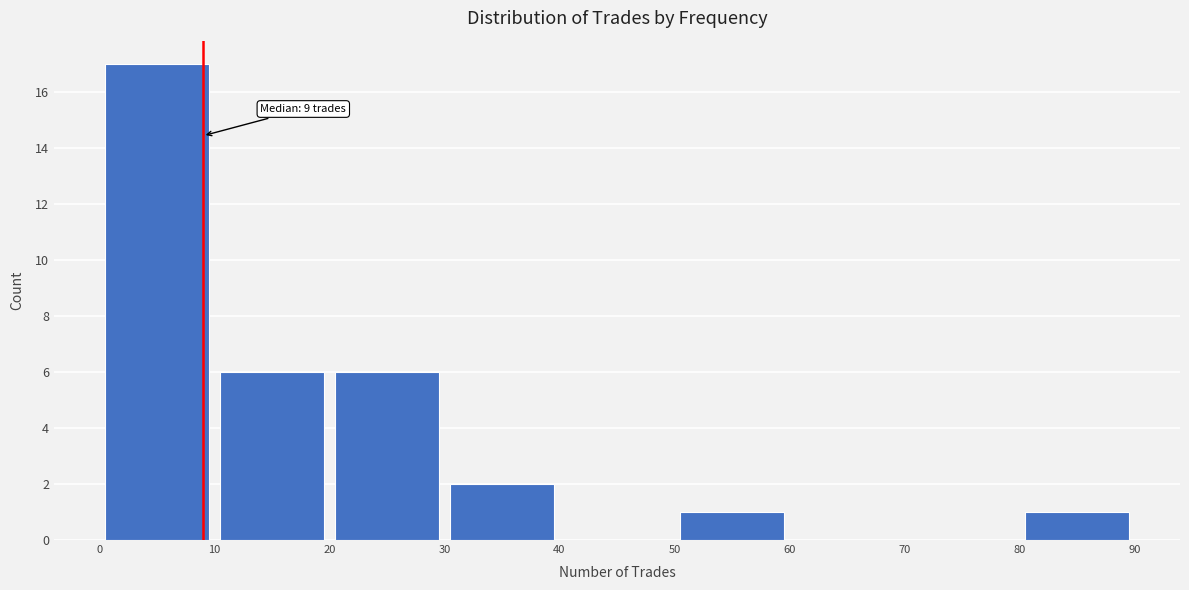

Over which range of the x-axis is the bar tallest?

0 to 10